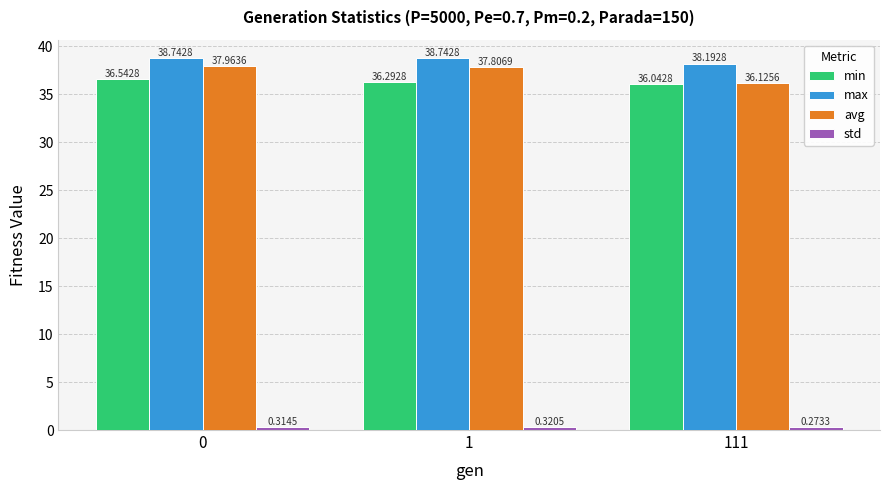

Which label corresponds to the smallest value in the chart?

111